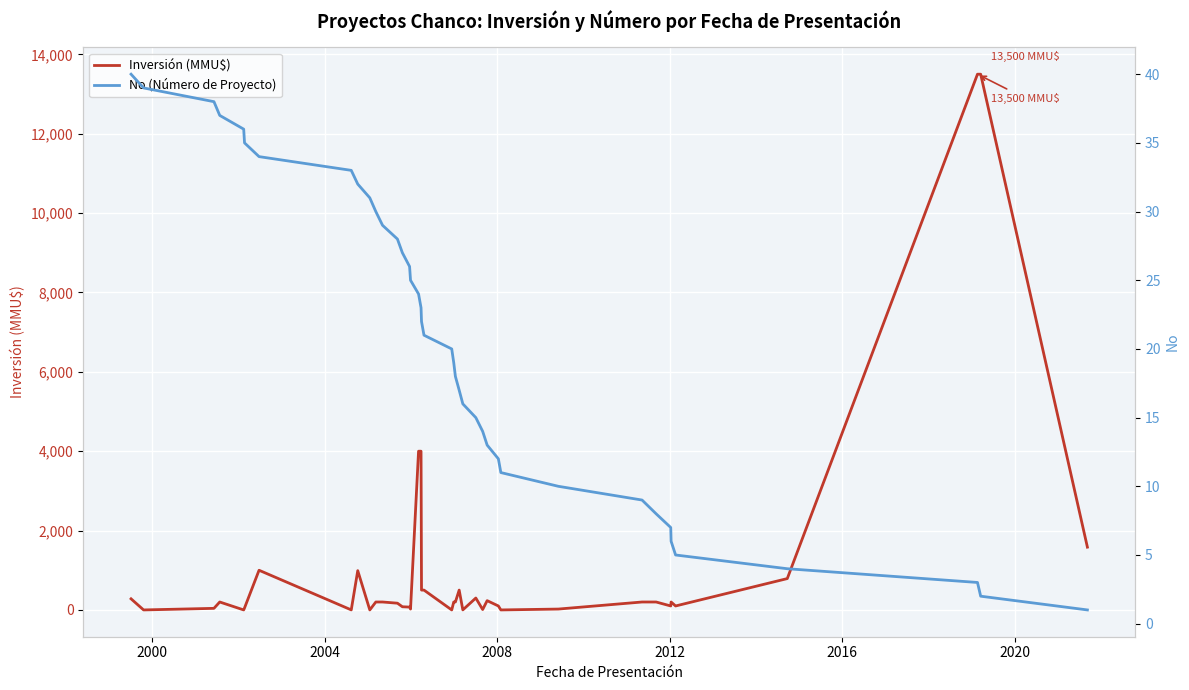

What is the maximum value for Inversión (MMU$)?

13500